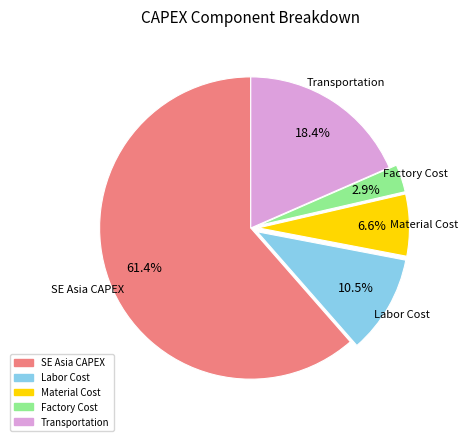

Does SE Asia CAPEX account for over 50% of the chart?

Yes